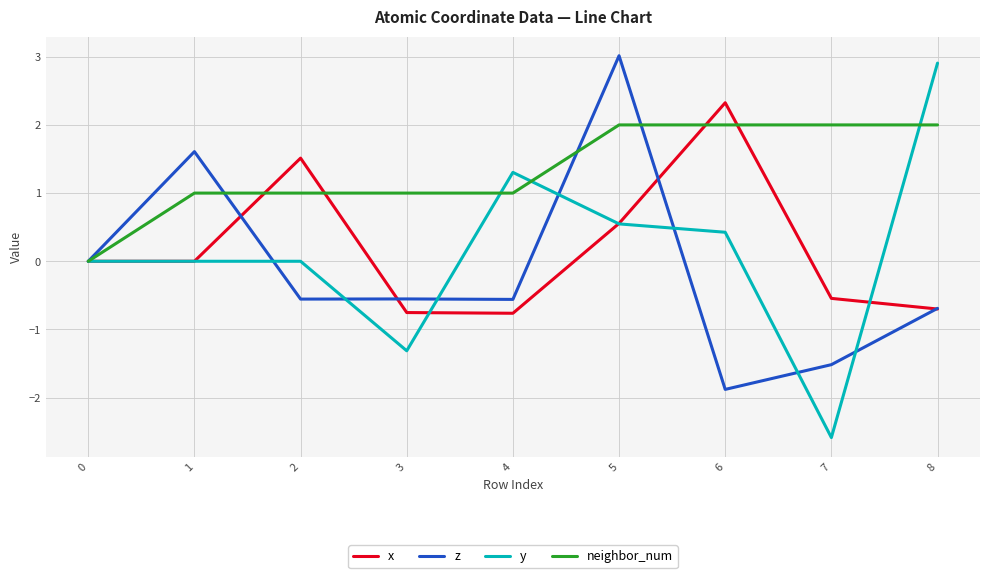

Which series changed the most between 2 and 4?

x